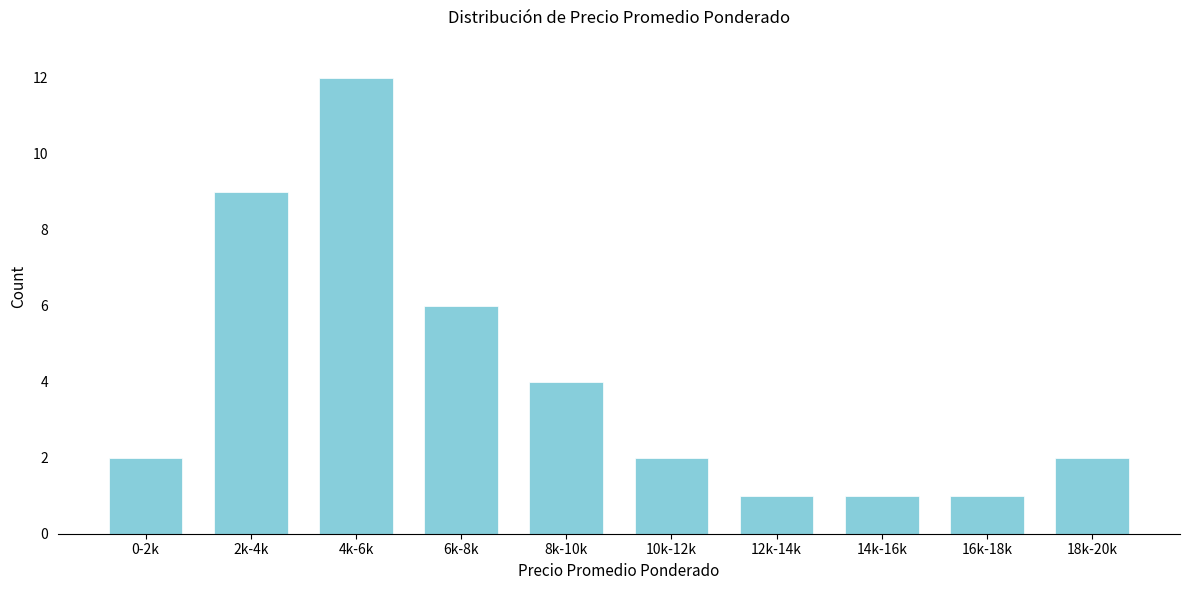

Reading right to left, transcribe all the data shown in this chart.

2	1	1	1	2	4	6	12	9	2